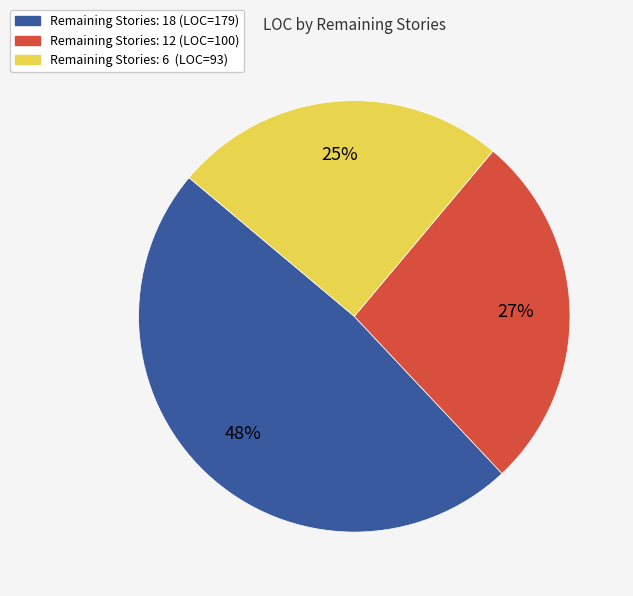

What is the smallest slice in the pie chart?

Remaining Stories: 6 (LOC=93)